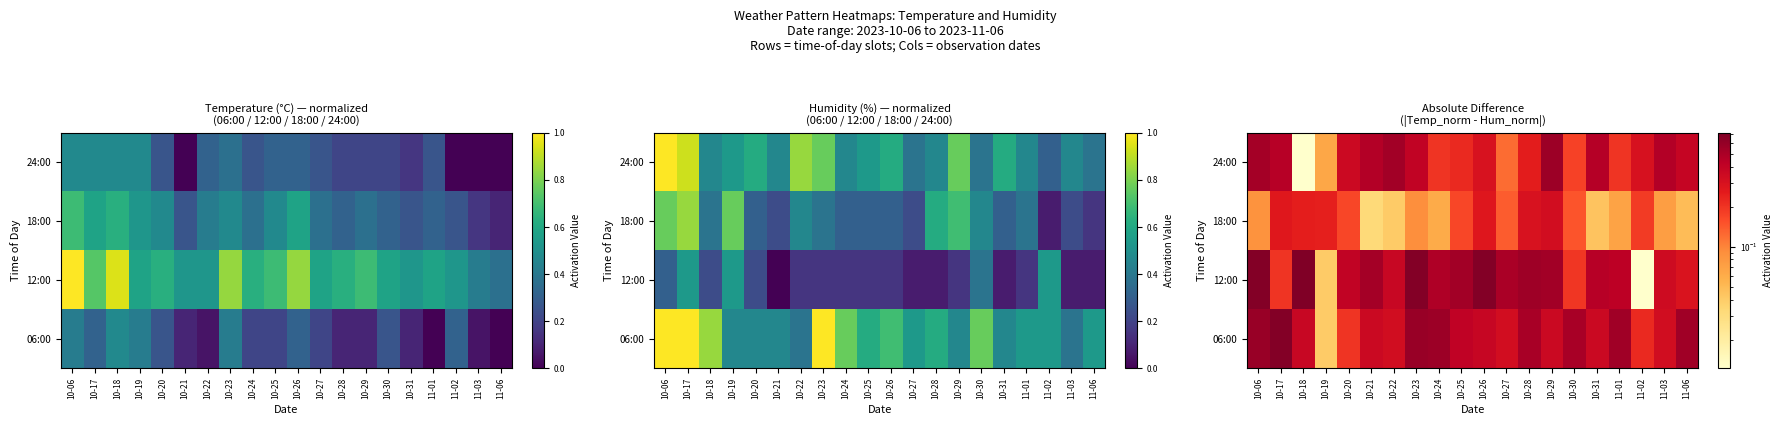

What is the sum of the 24:00 values at 10-26 and 10-31?

0.8